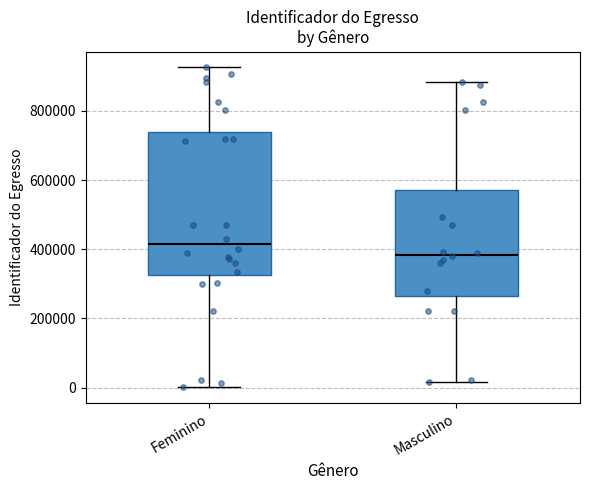

Where does the median line of the box for Feminino sit on the y-axis? The values are not printed on the chart, so give them approximately, as read against the axis.

420000